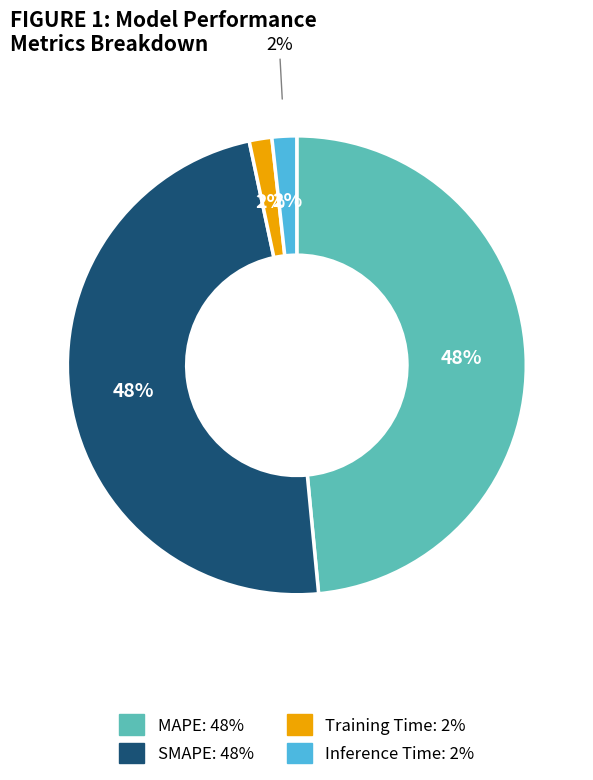

How many segments does this pie chart have?

4